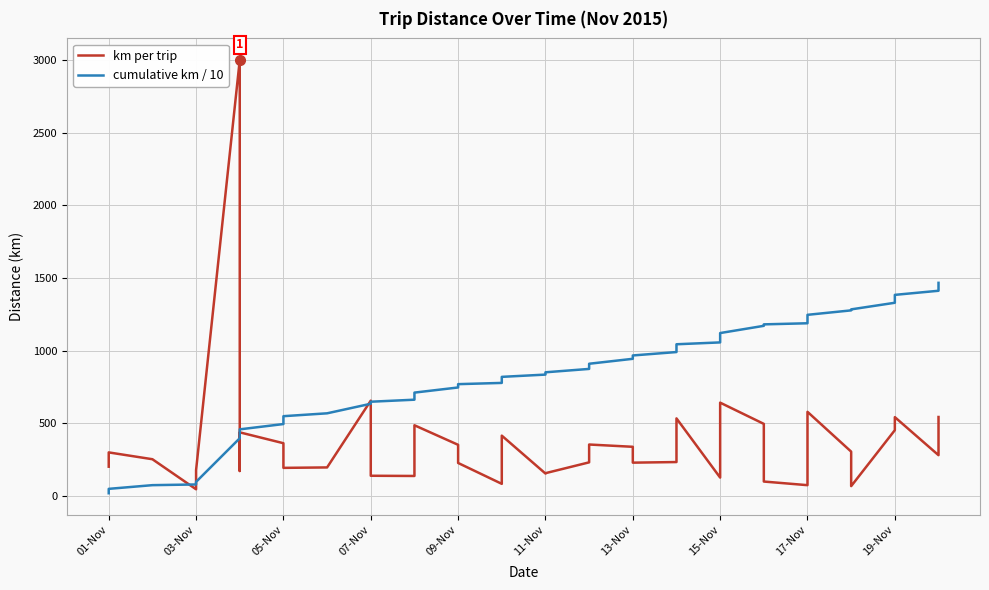

Which series ends up on top after the final intersection of cumulative km / 10 and km per trip?

cumulative km / 10